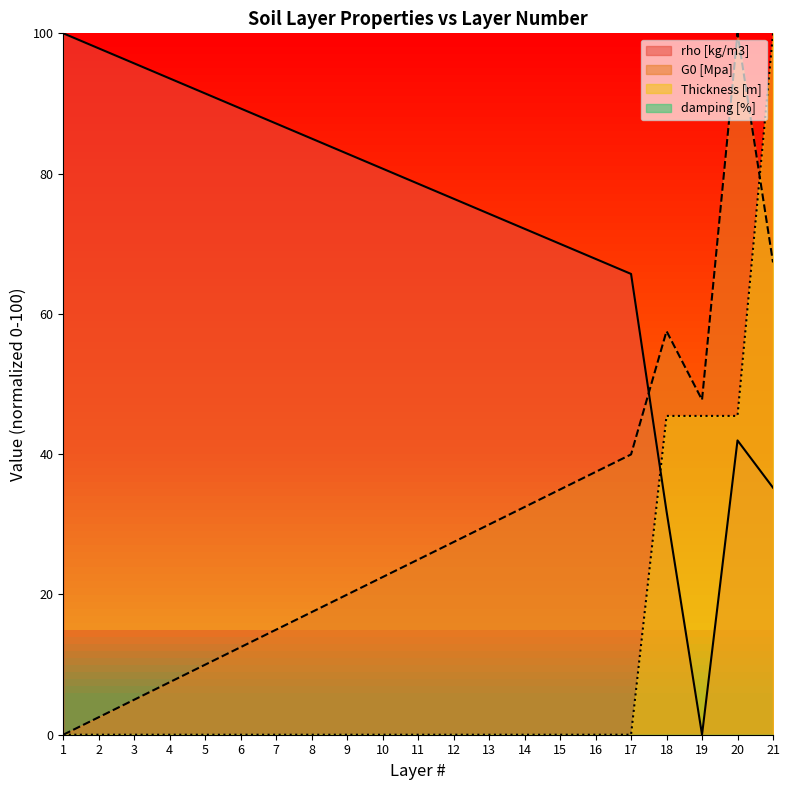

Does the chart have visible grid lines?

No